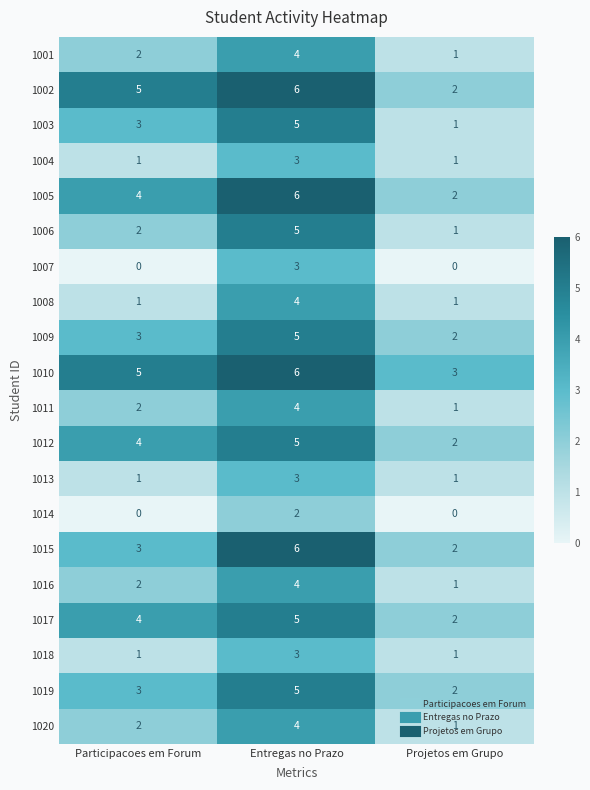

Is it true that 1011 equals 2 at Participacoes em Forum?

True